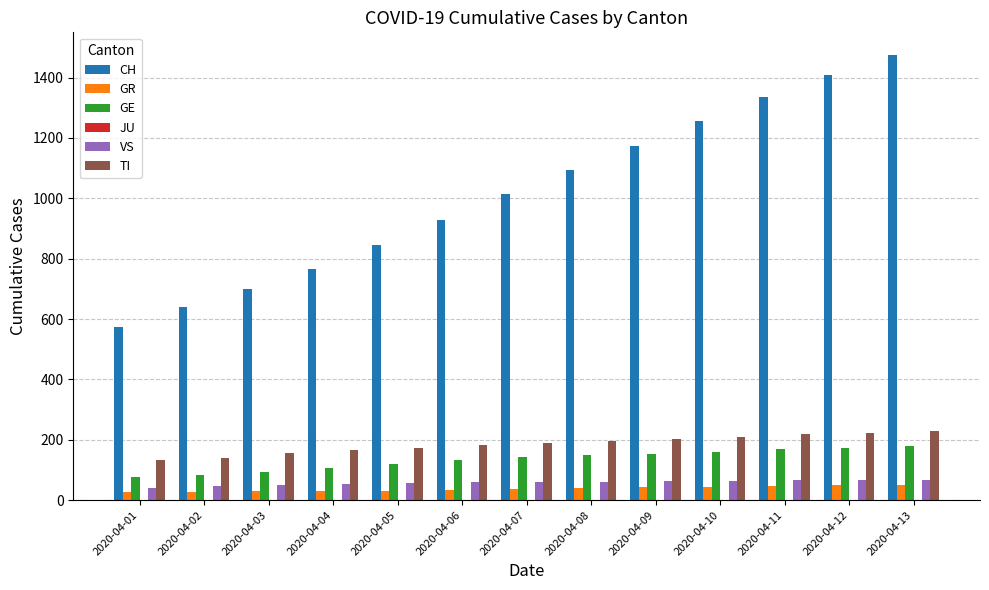

Which series has the largest total across all categories?

CH